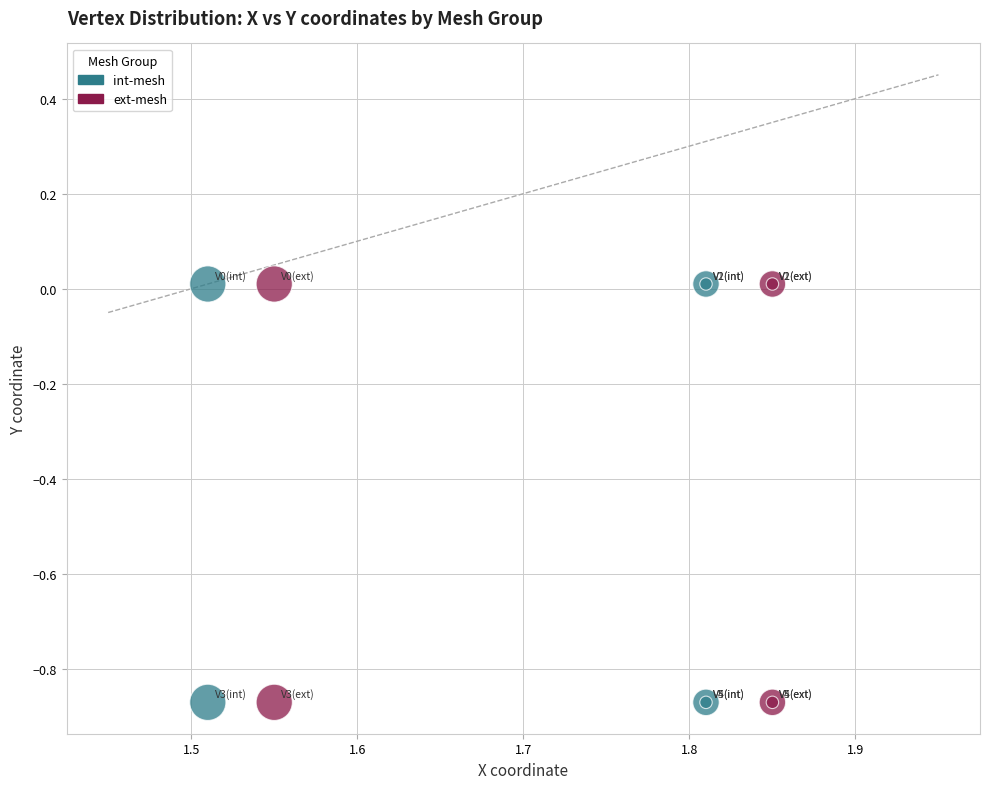

What are all the series names shown in the legend?

int-mesh, ext-mesh